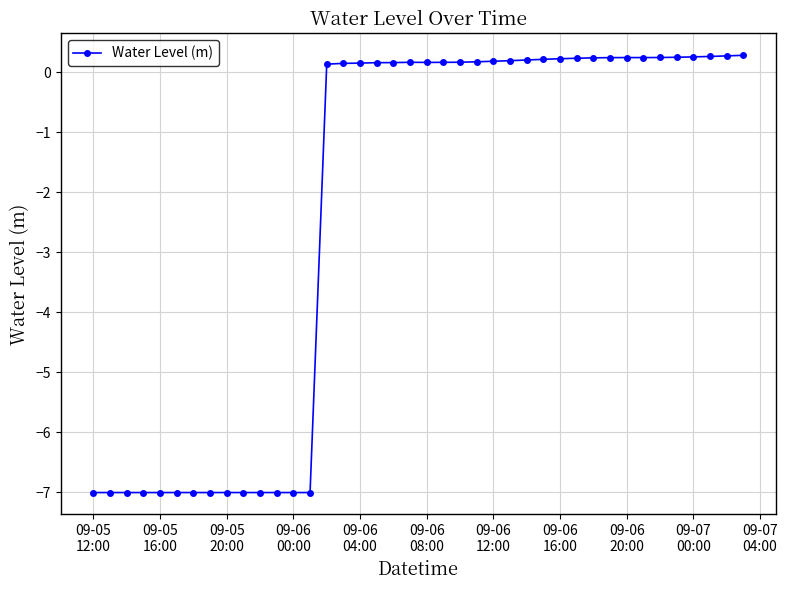

What is the minimum value shown in the chart?

-7.0